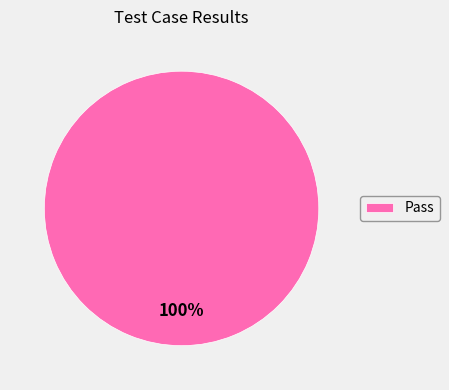

Is it true that Pass is 100% of the pie?

True